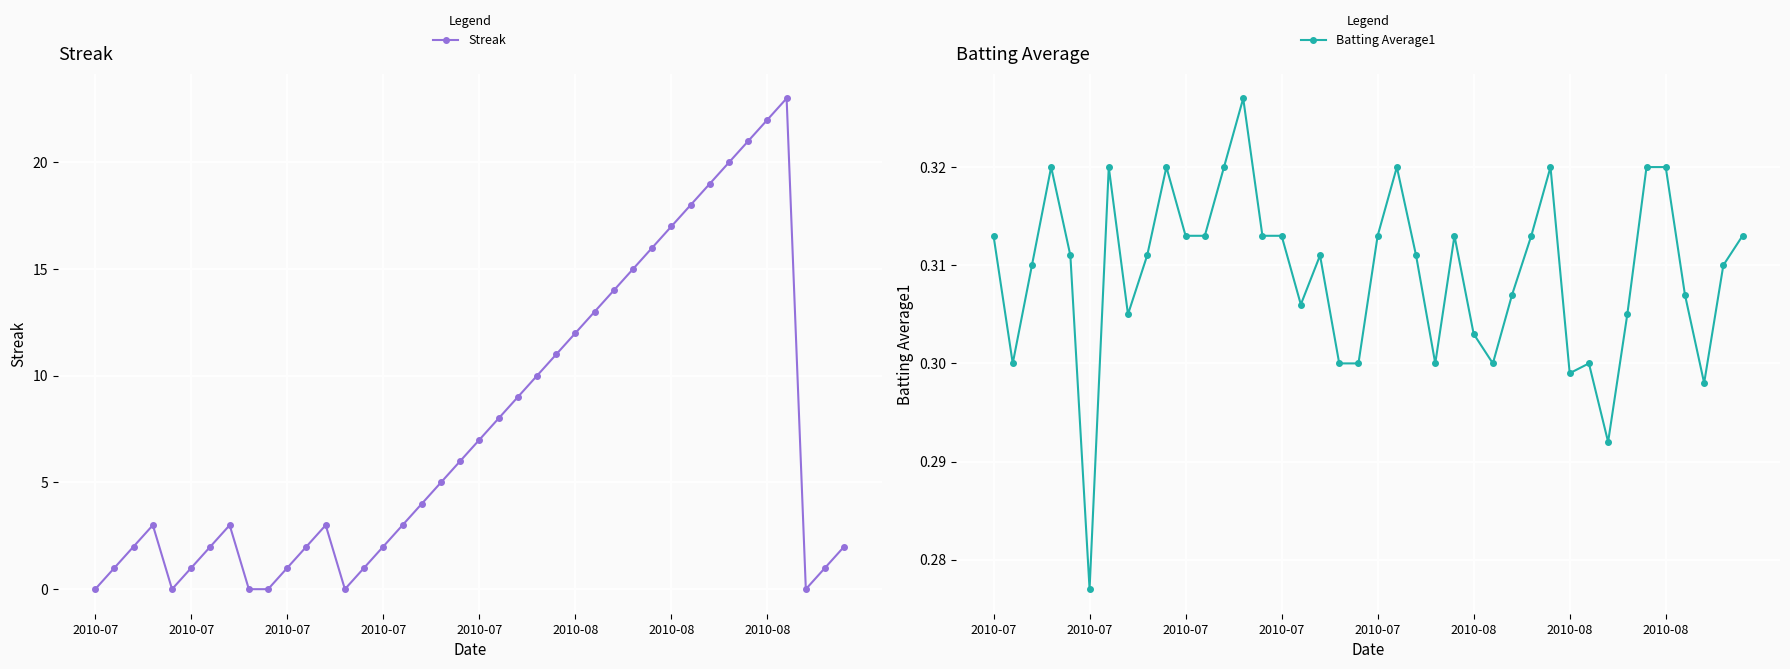

The Batting Average1 series shows 0.3 at 17. True or false?

True